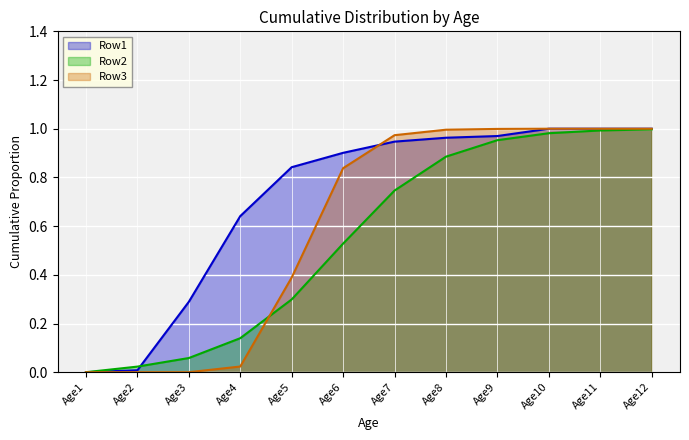

What is the approximate value of Row2 at Age11?

1.0